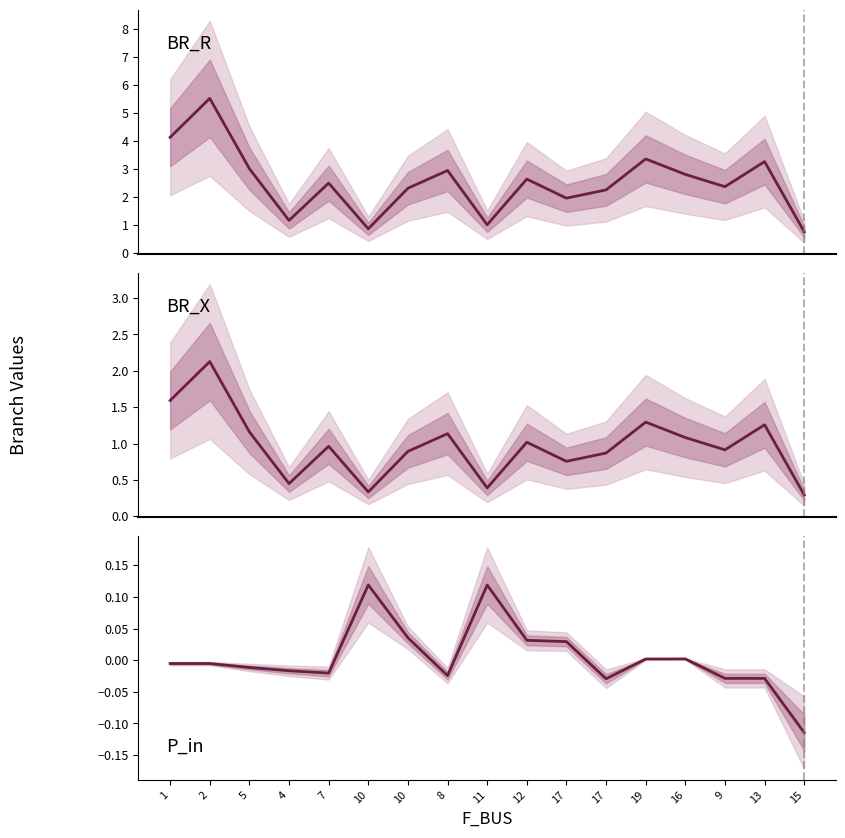

How many data points does each series have?

17